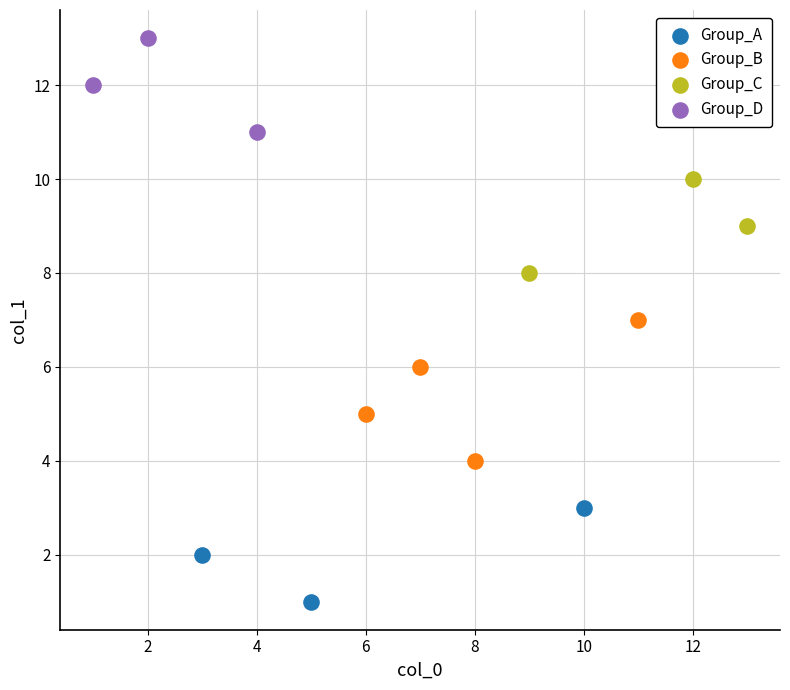

Which series reaches the minimum Y coordinate?

Group_A